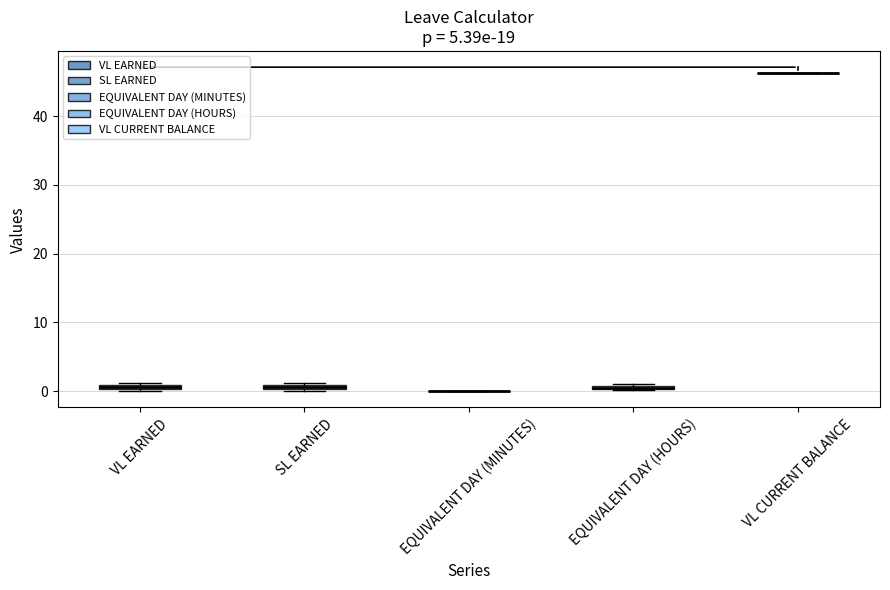

Where is the lower edge of the box for EQUIVALENT DAY (HOURS) on the y-axis? The values are not printed on the chart, so give them approximately, as read against the axis.

0